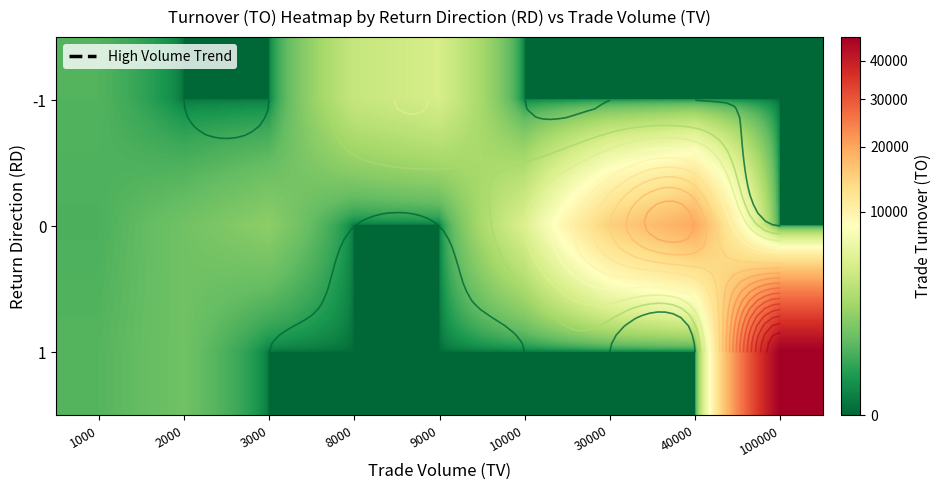

List the series in order of their peak value, highest first.

1, 0, -1